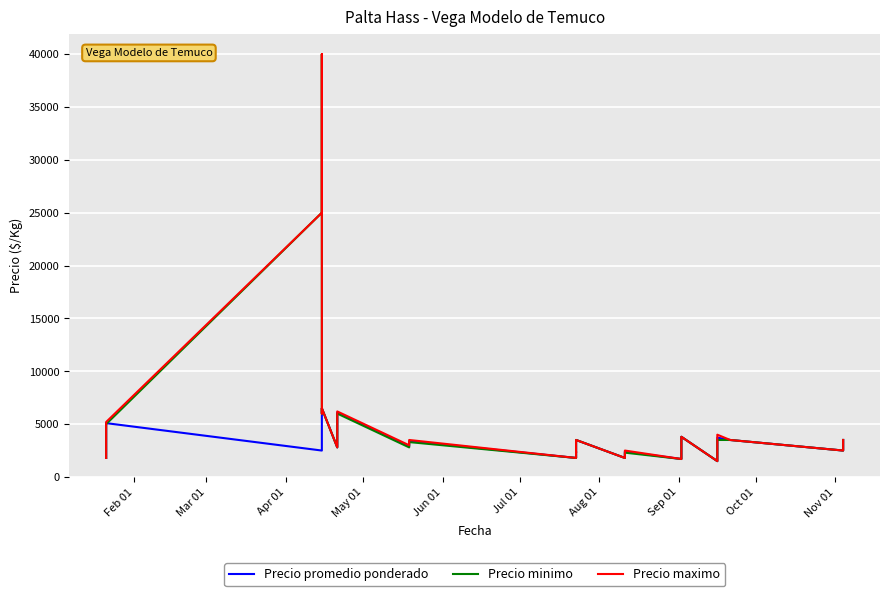

What is the maximum value shown in the chart?

40000